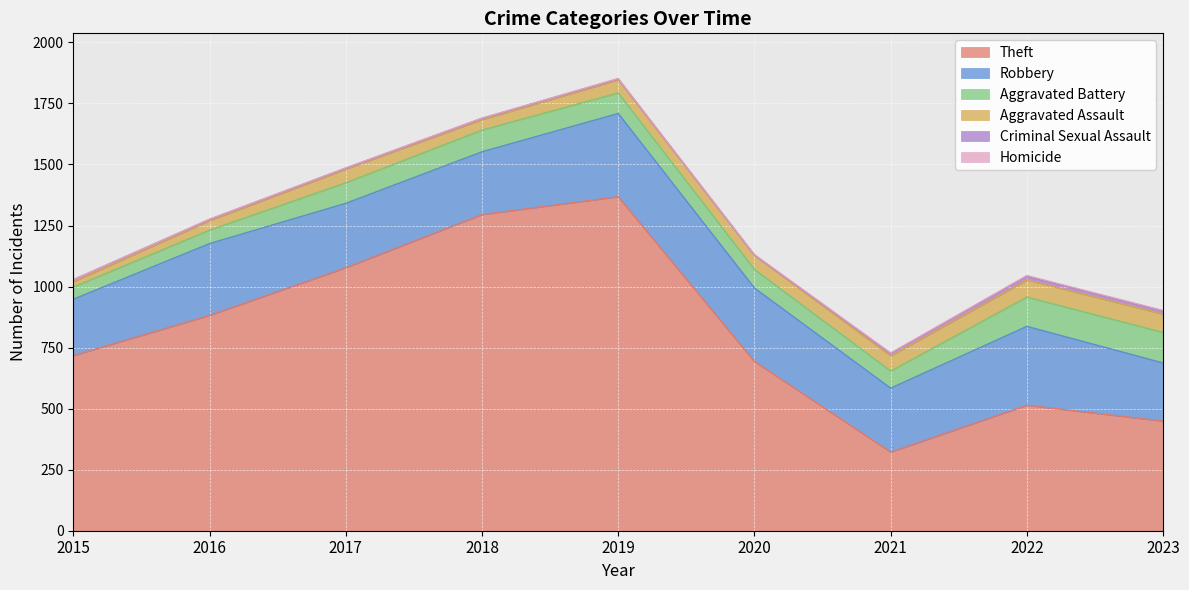

What are all the series names shown in the legend?

Theft, Robbery, Aggravated Battery, Aggravated Assault, Criminal Sexual Assault, Homicide